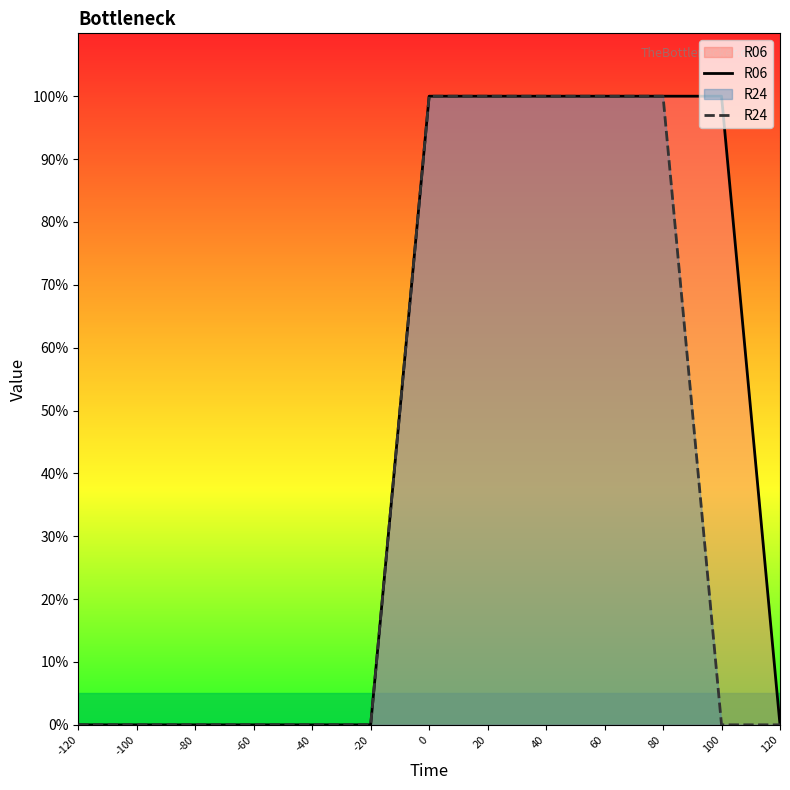

Rank the series at -40 from highest to lowest value.

R06, R24